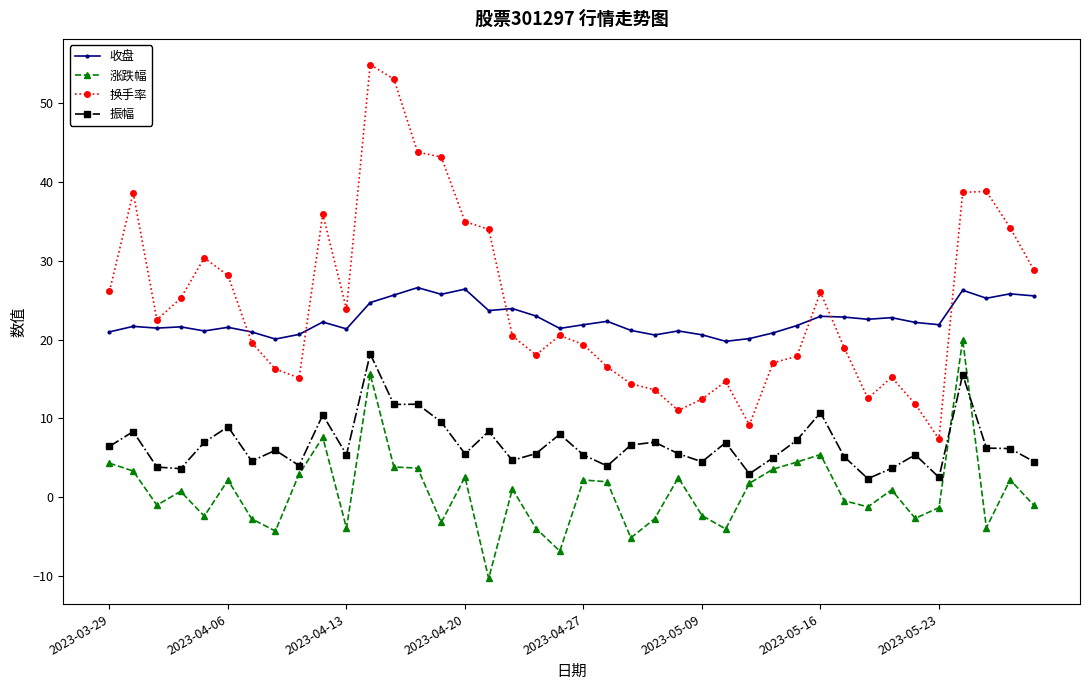

What is the average value of the 换手率 series?

24.6